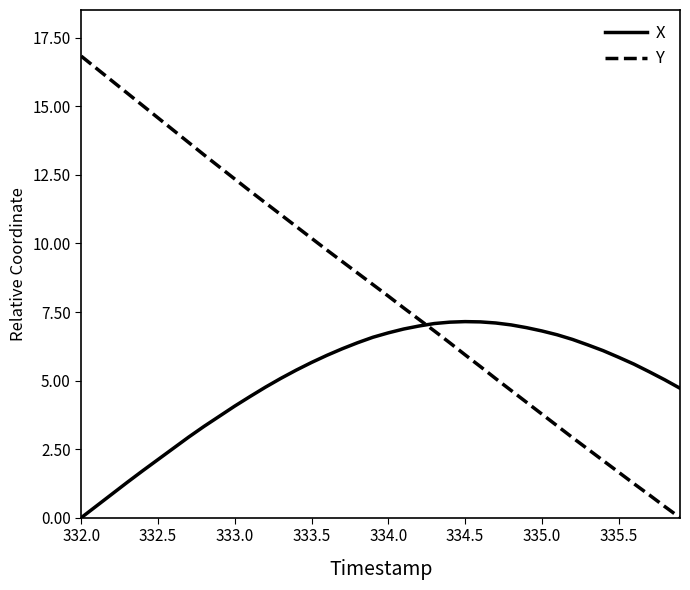

How many times do X and Y cross each other?

1